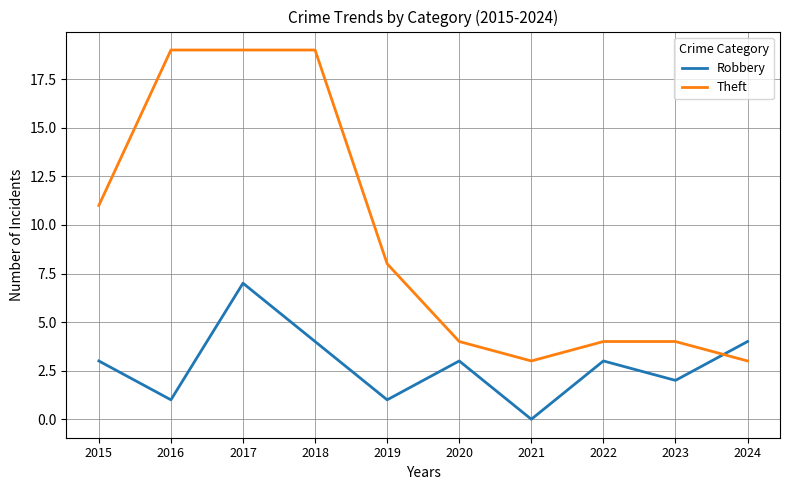

Where does the Theft series first go above 8?

2015